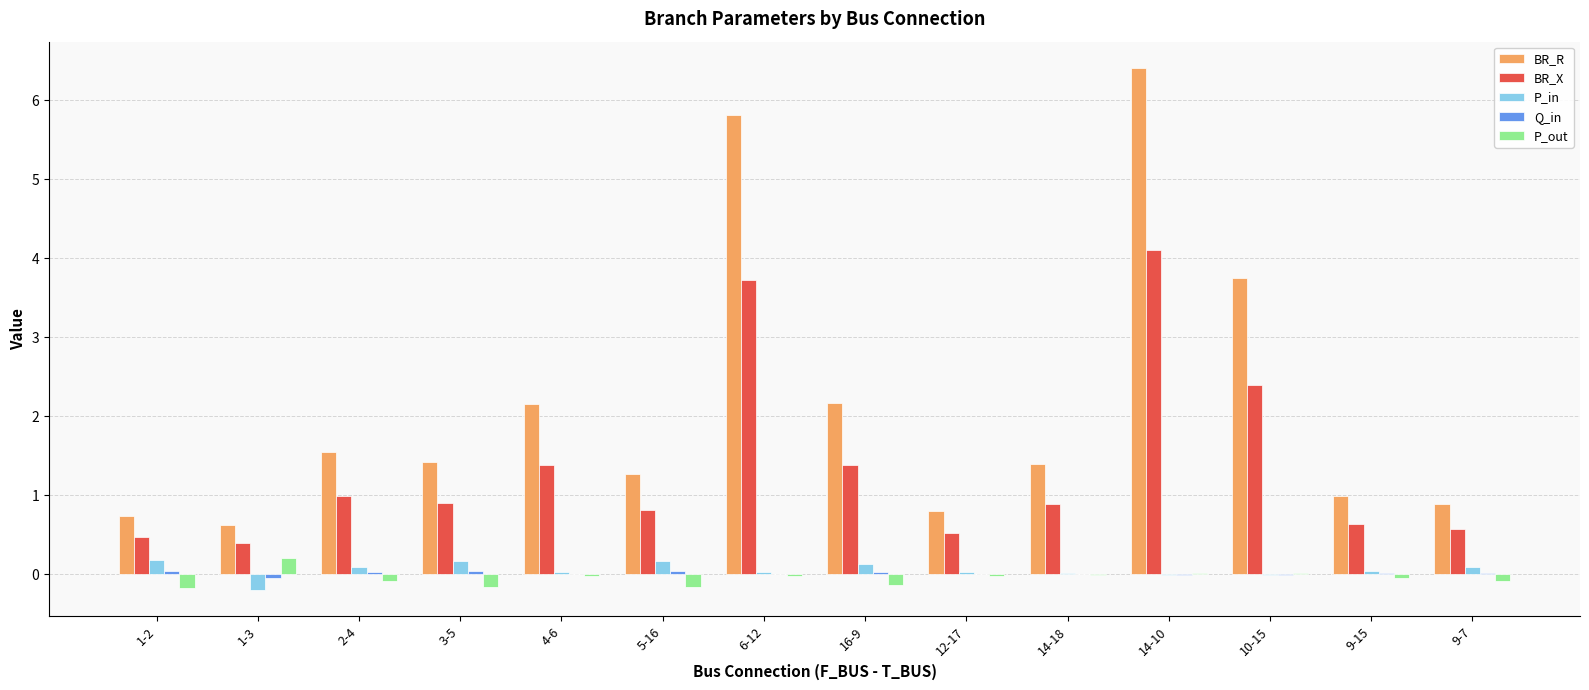

True or false: BR_X has a value of 1.4 at 4-6.

True